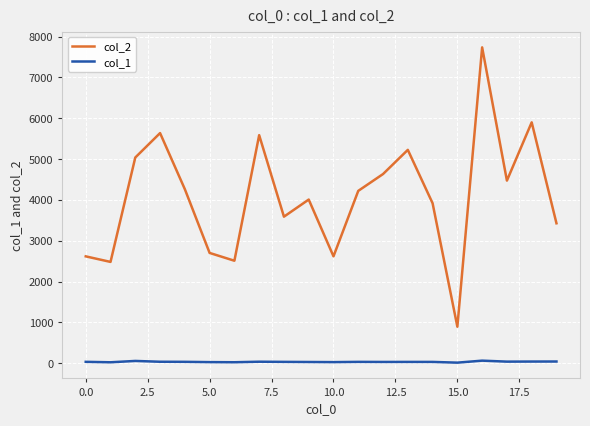

Which series has the largest range (max minus min)?

col_2